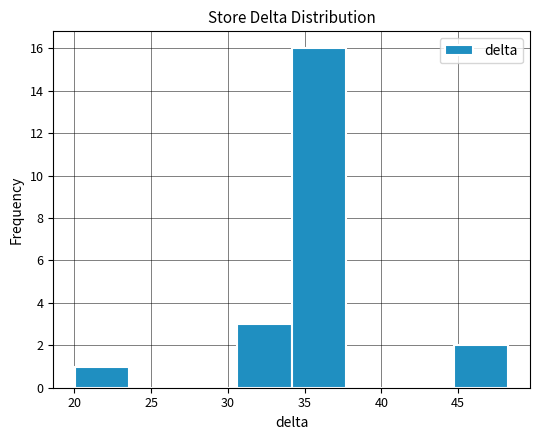

Which range on the x-axis has the tallest bar?

34.0 to 37.5